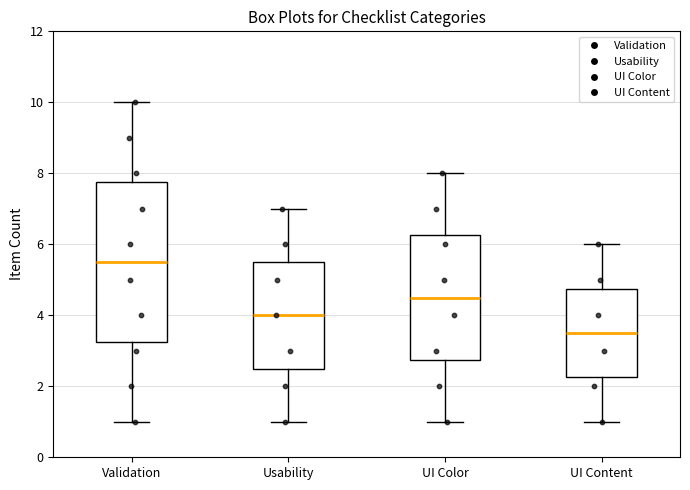

Reading left to right, read every box against the y-axis: the position of its median line, the range the box covers, and the ends of its whiskers. The values are not printed on the chart, so give them approximately, as read against the axis.

Validation: median 5.6, box 3.2 to 7.8, whiskers 1.0 to 10.0
Usability: median 4.0, box 2.6 to 5.6, whiskers 1.0 to 7.0
UI Color: median 4.6, box 2.8 to 6.2, whiskers 1.0 to 8.0
UI Content: median 3.6, box 2.2 to 4.8, whiskers 1.0 to 6.0